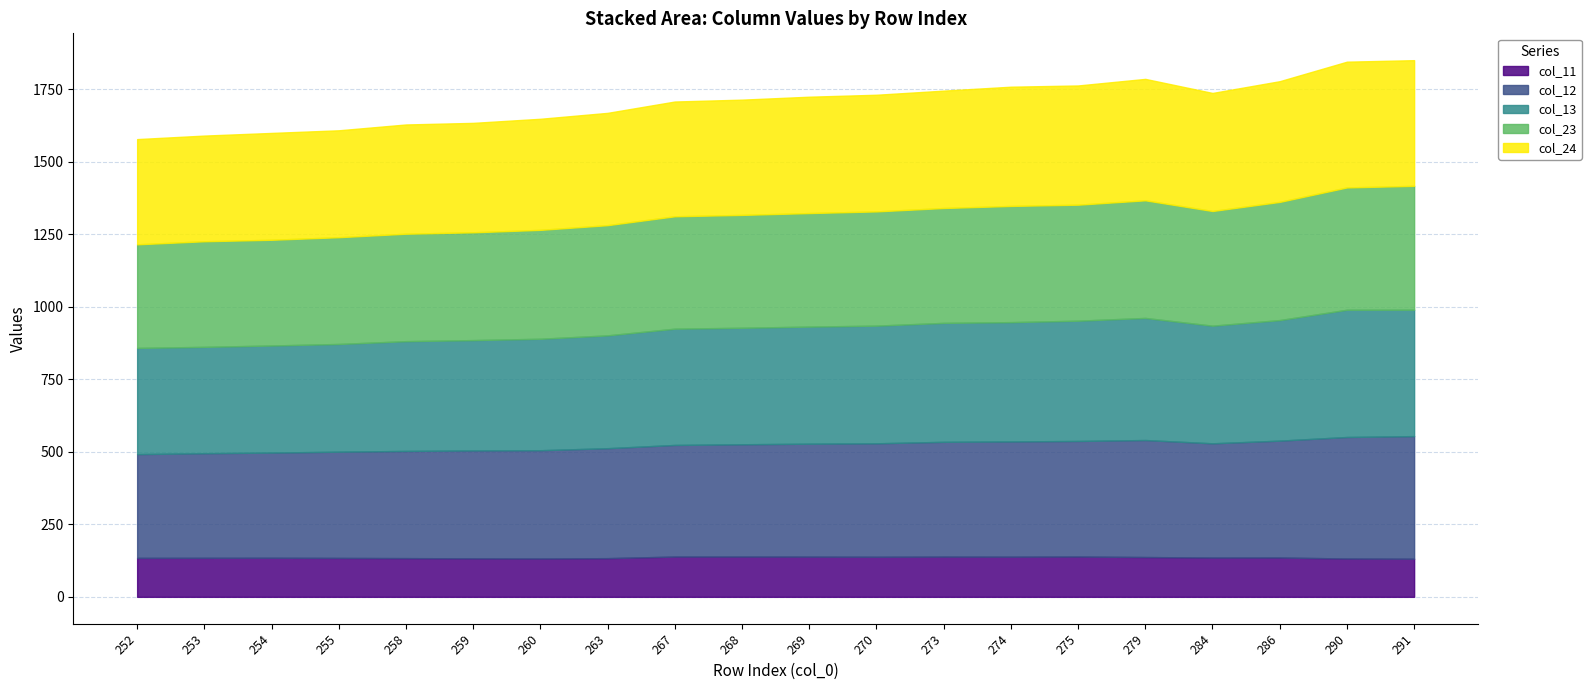

The col_13 series shows -83.9 at 262. True or false?

False